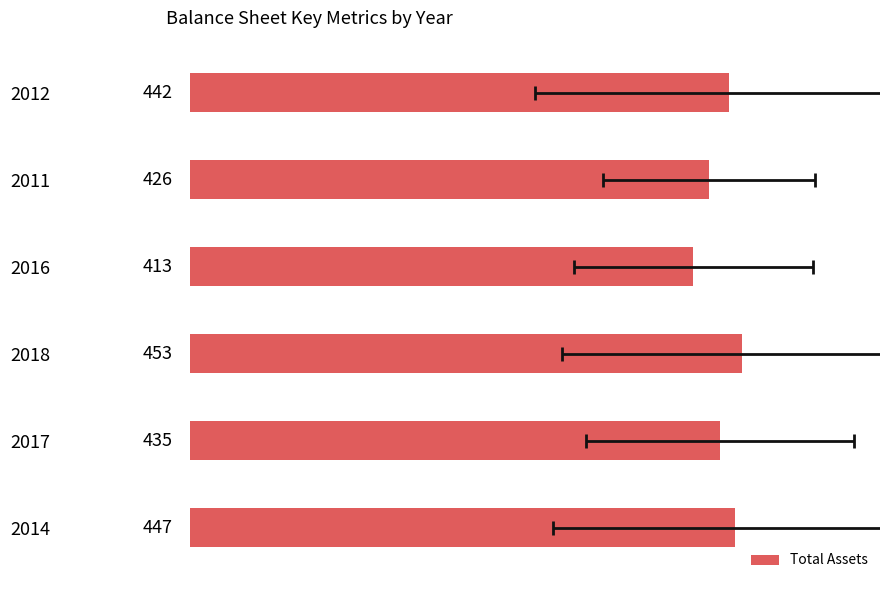

How many bars are there in total?

6